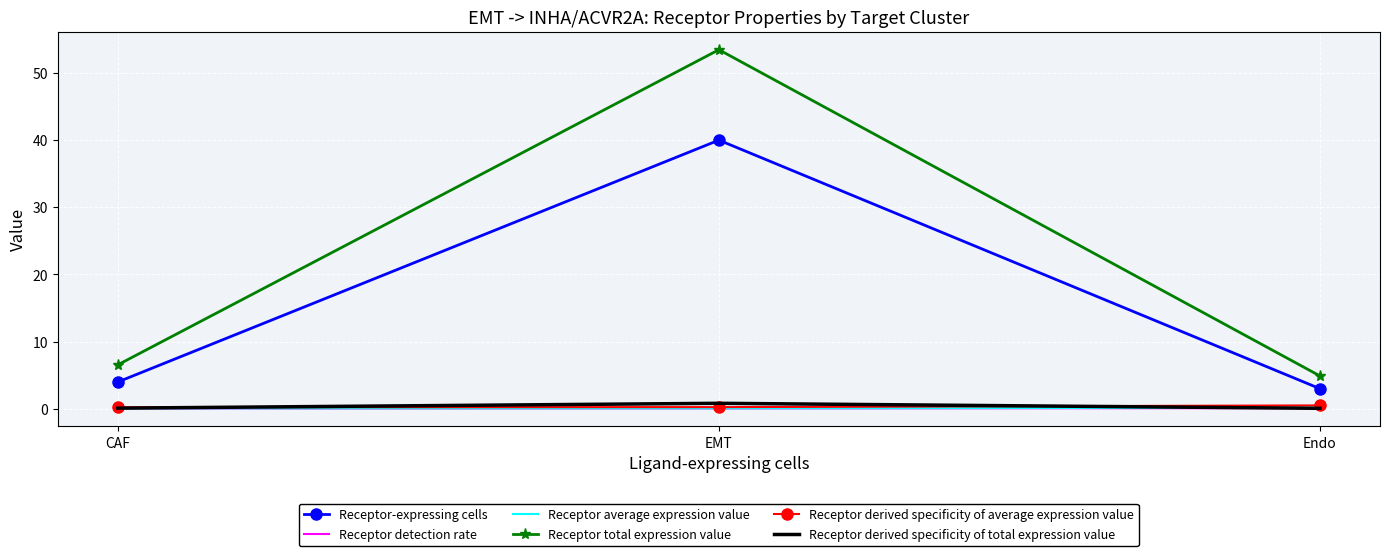

At which label is Receptor total expression value closest to 29?

CAF